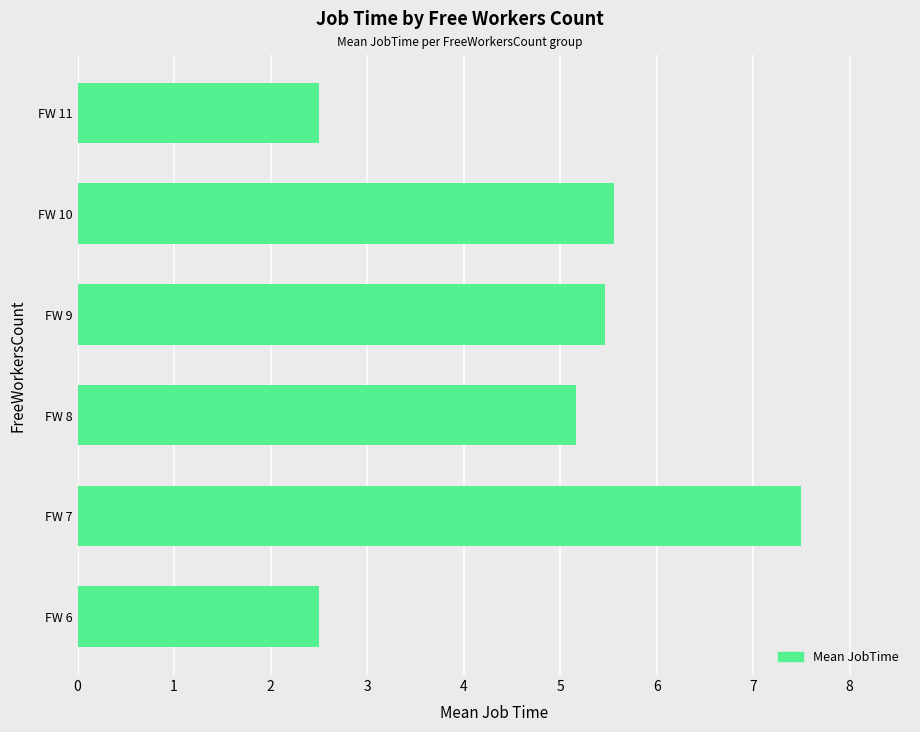

True or false: the data shows 7.5 at FW 7.

True